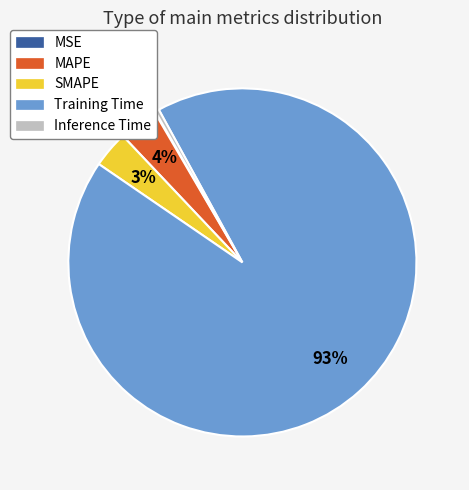

To the nearest percent, what percentage of the pie is MAPE?

4%